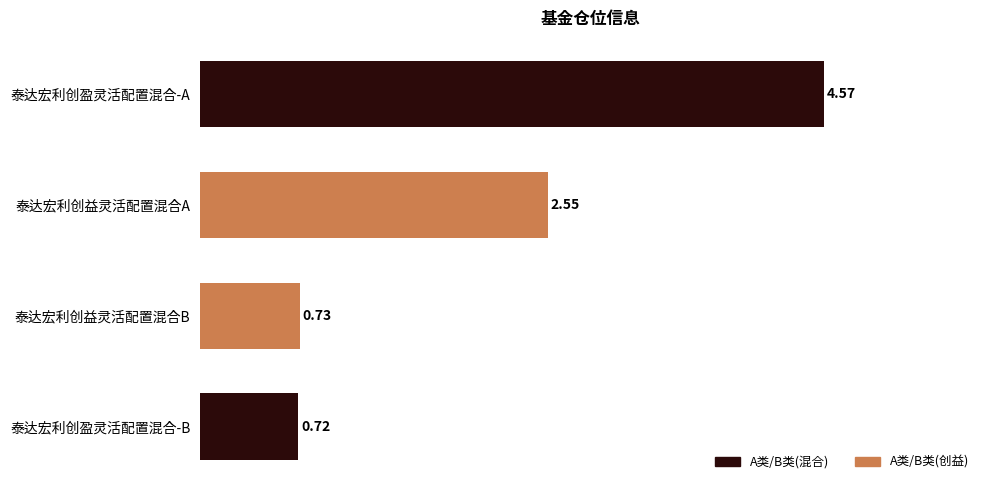

What is the difference between the highest and lowest values at 泰达宏利创盈灵活配置混合-A?

2.0